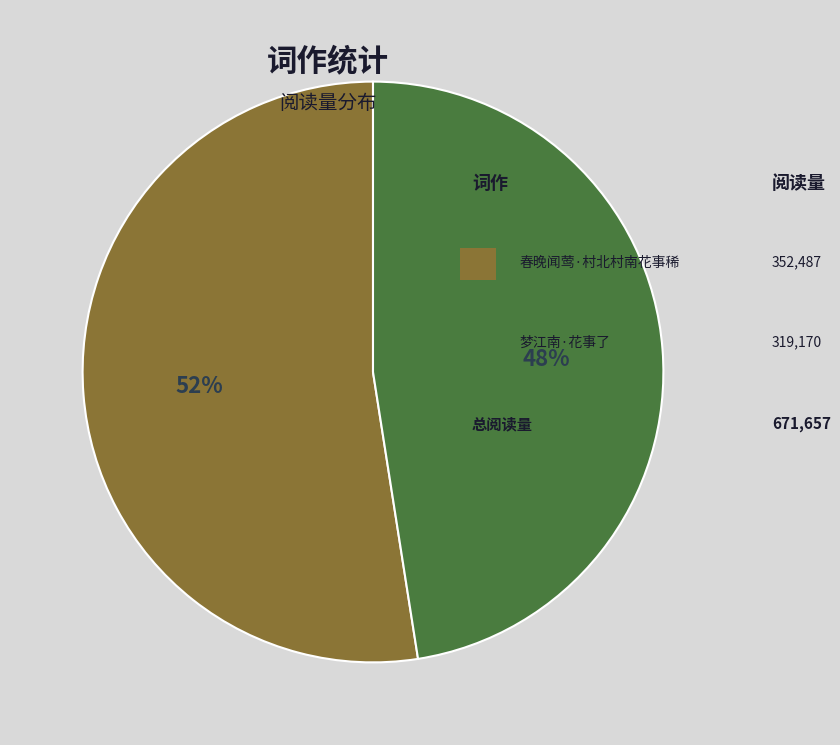

To the nearest percent, what is the average slice percentage?

50%